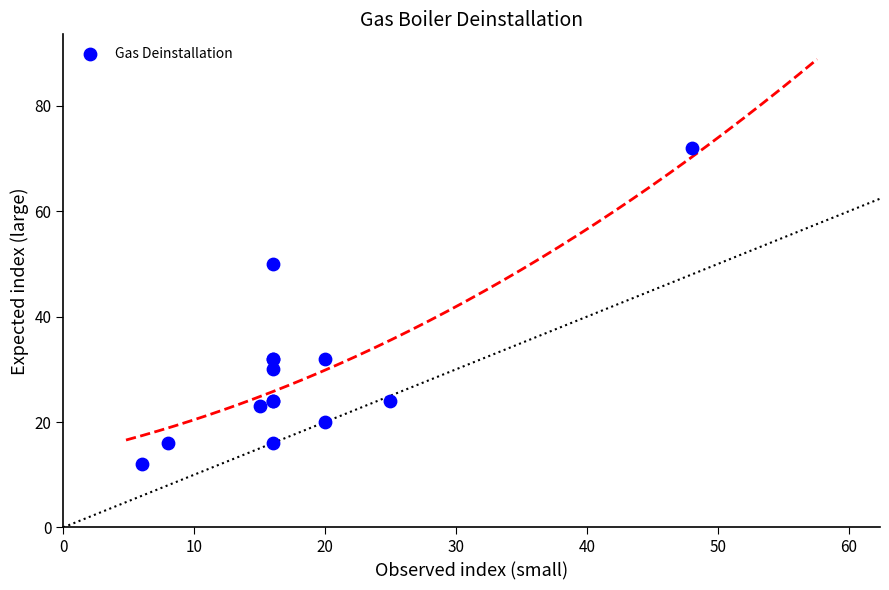

What Y value in the scatter plot is closest to 42?

50